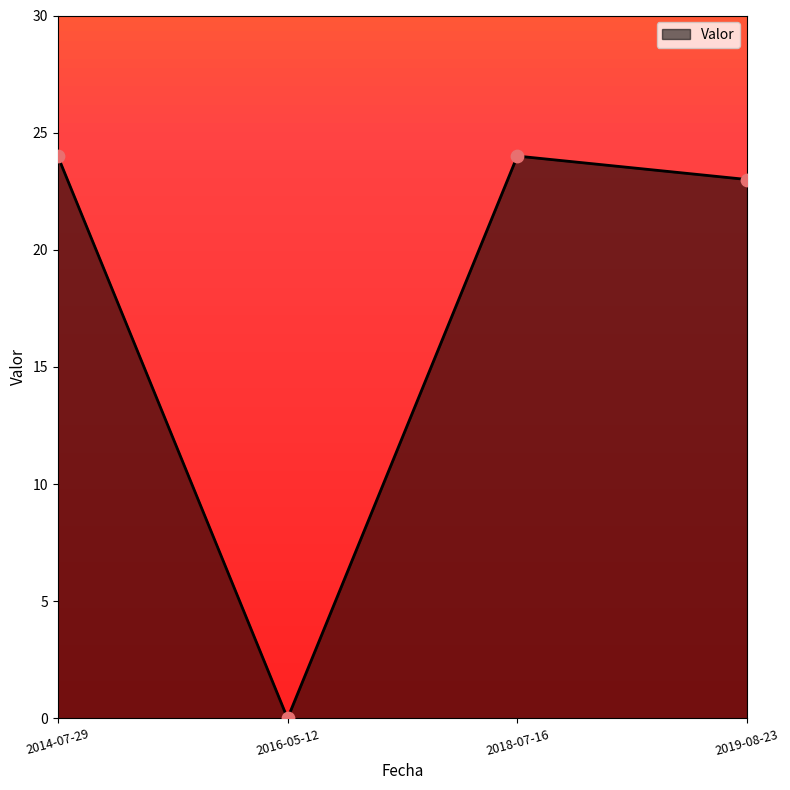

Between 2019-08-23 and 2014-07-29, which is larger?

2014-07-29